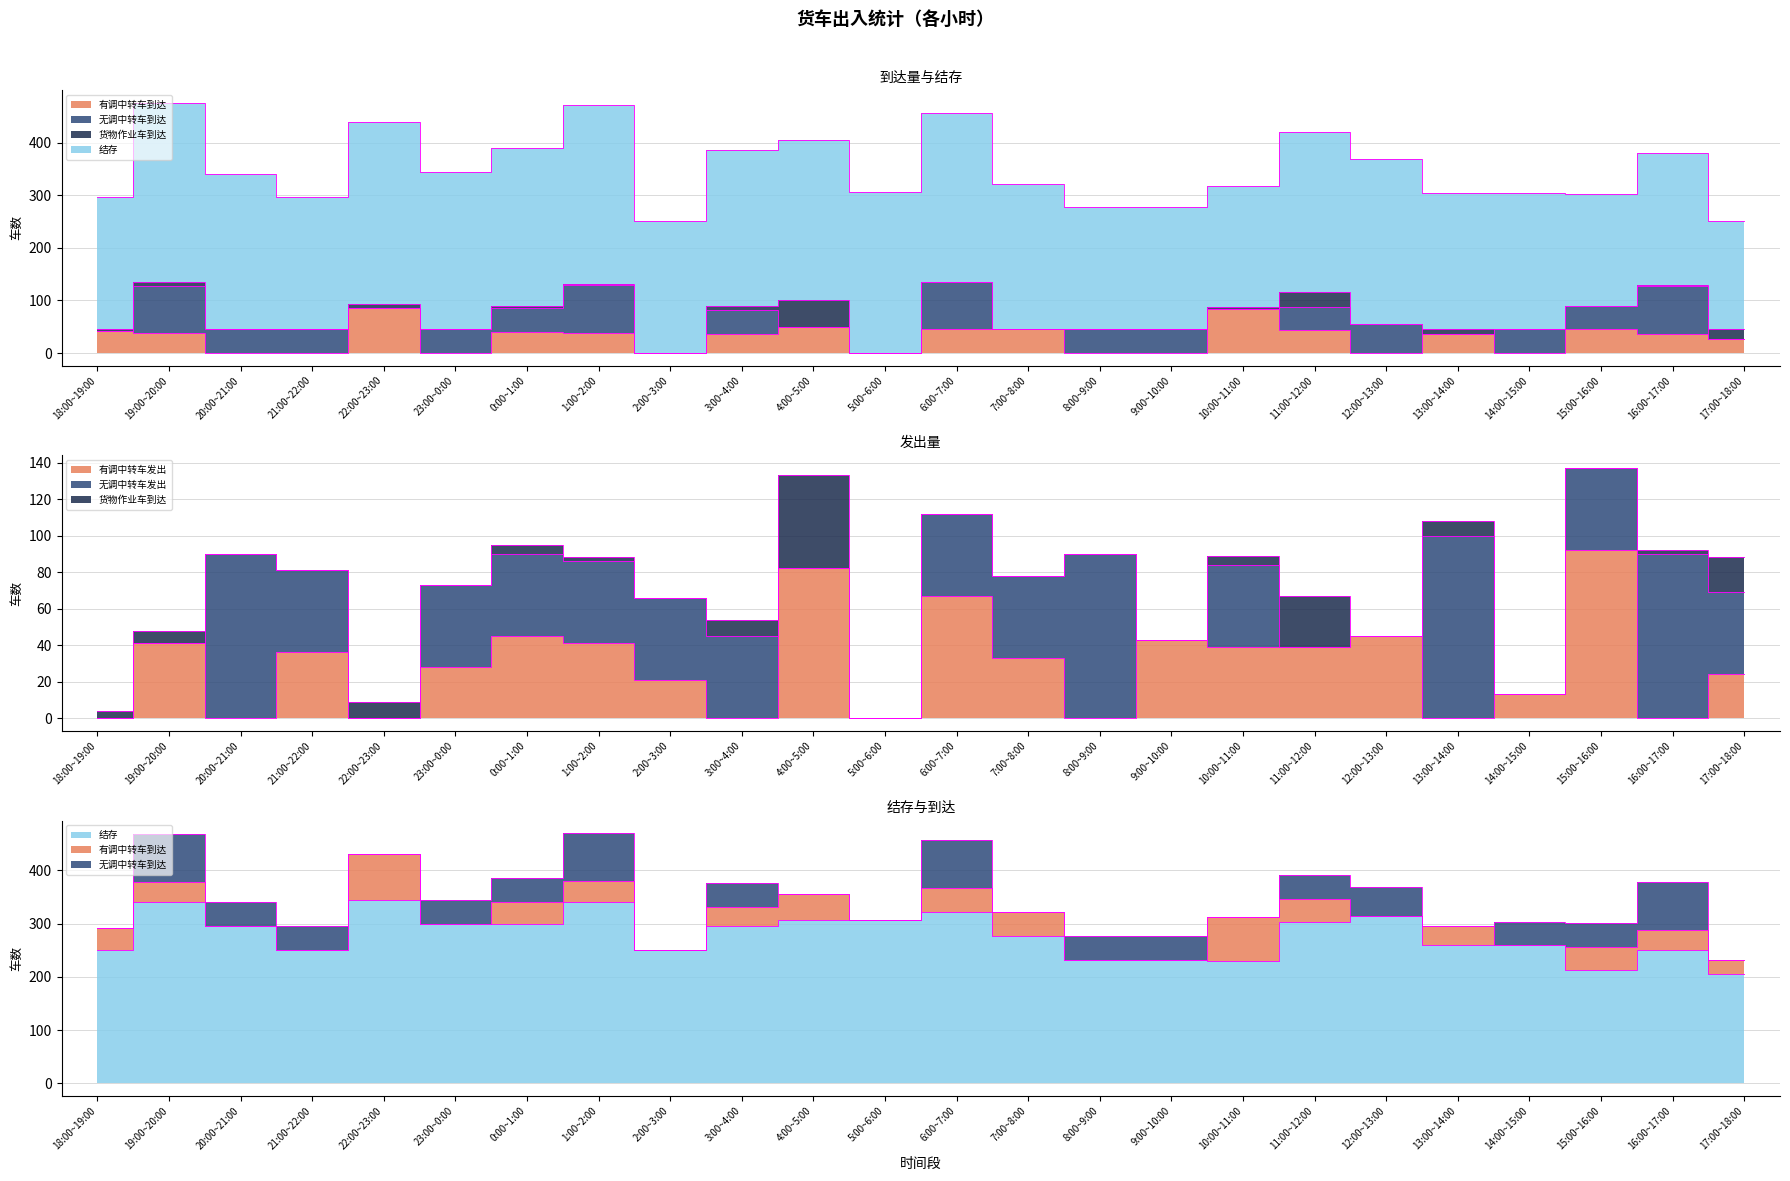

Is the value of 有调中转车到达 at 15:00~16:00 greater than the value of 有调中转车发出 at 21:00~22:00?

Yes